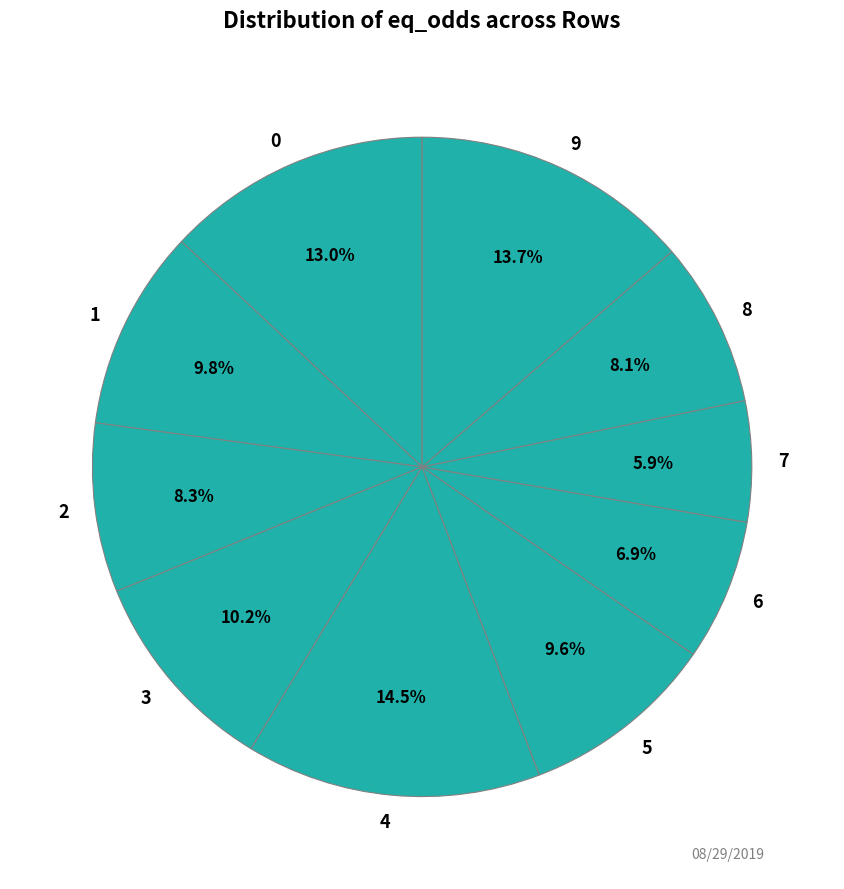

True or false: 6 accounts for 7% of the total.

True